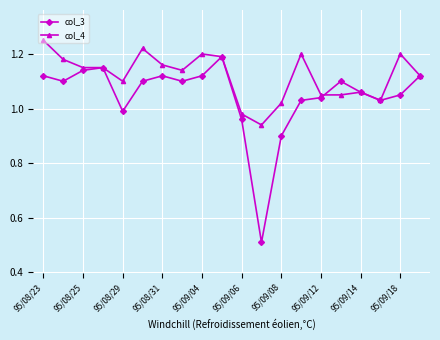

True or false: col_4 has more than 0 interior local peaks.

True